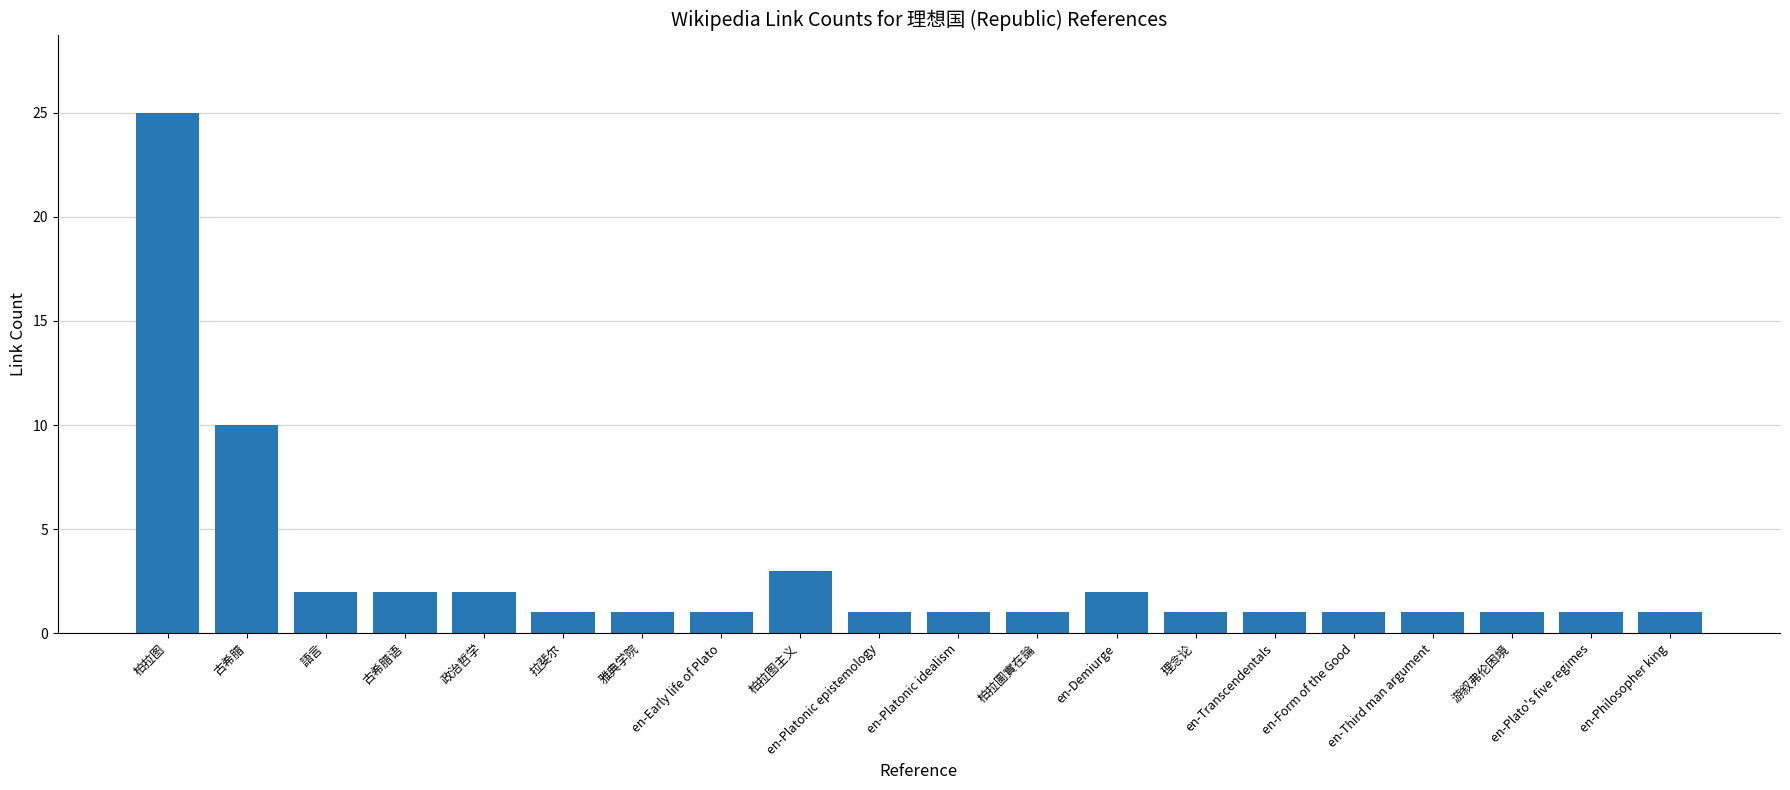

How many bars are there in total?

20